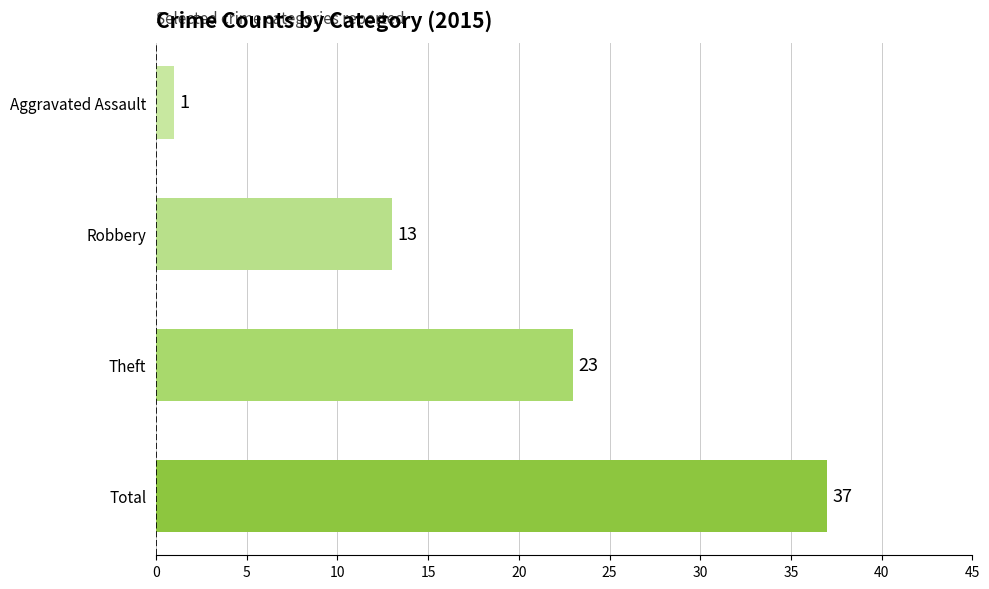

The chart shows a value of 5 at Theft. True or false?

False